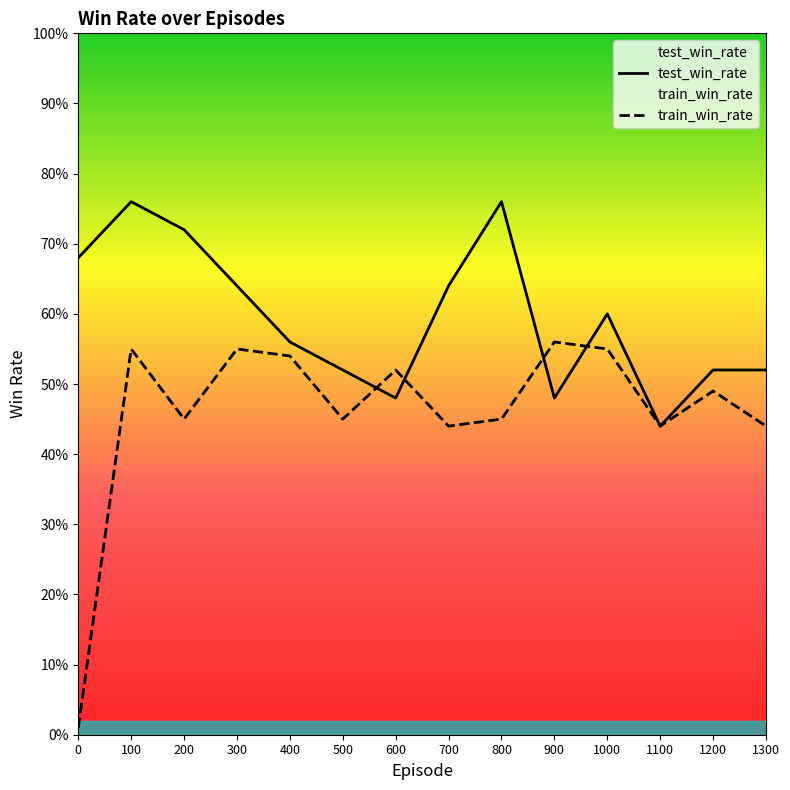

Is this an area chart (filled region under the line)?

No